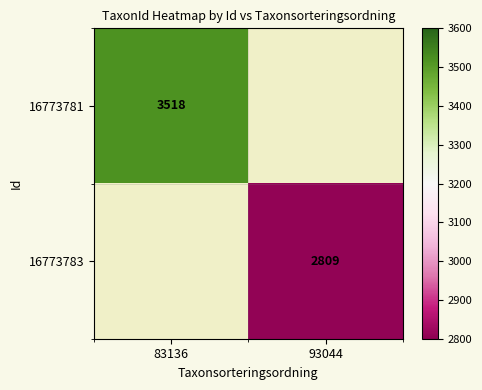

The value of 16773781 at 83136 is 3518. True or false?

True